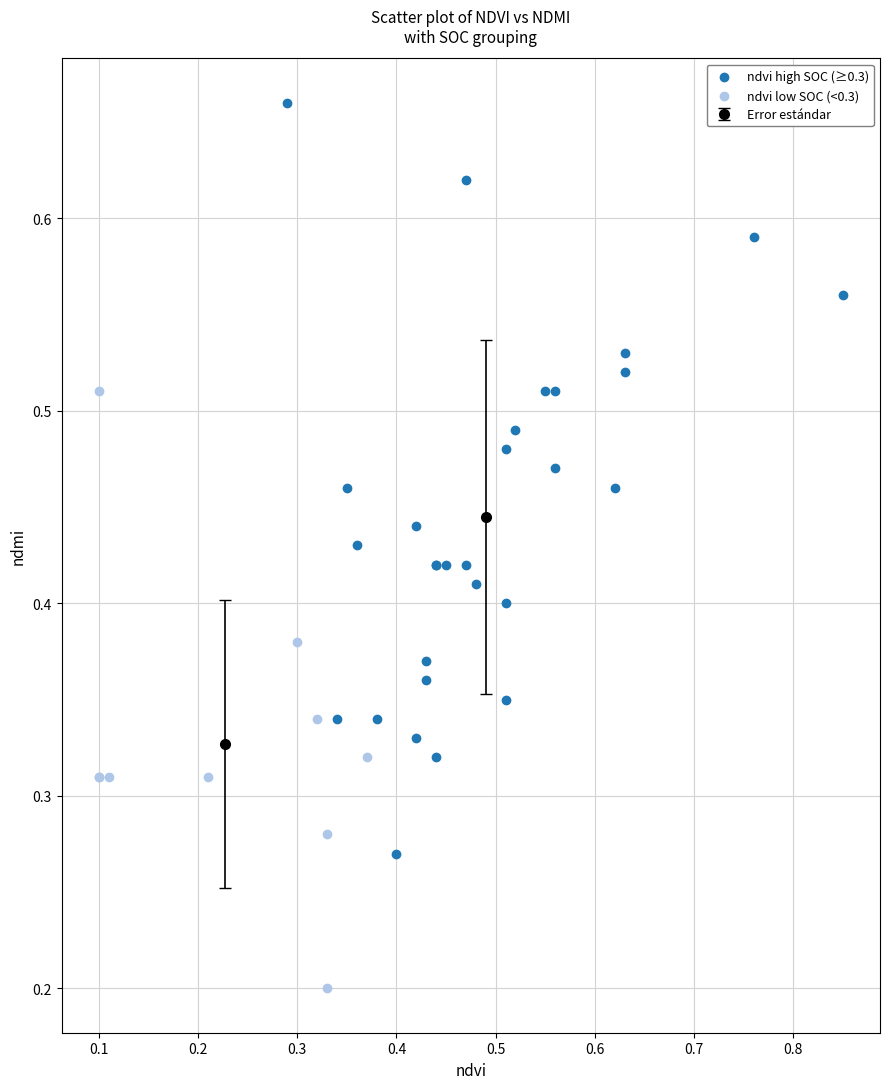

Which series has the largest Y range (max minus min)?

ndvi high SOC (≥0.3)